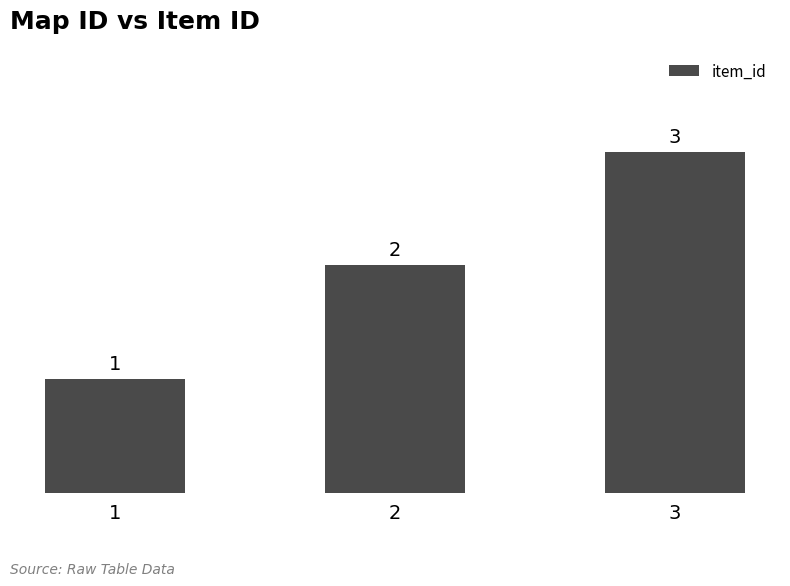

Reading right to left, list all the values displayed in this chart.

3=3	2=2	1=1